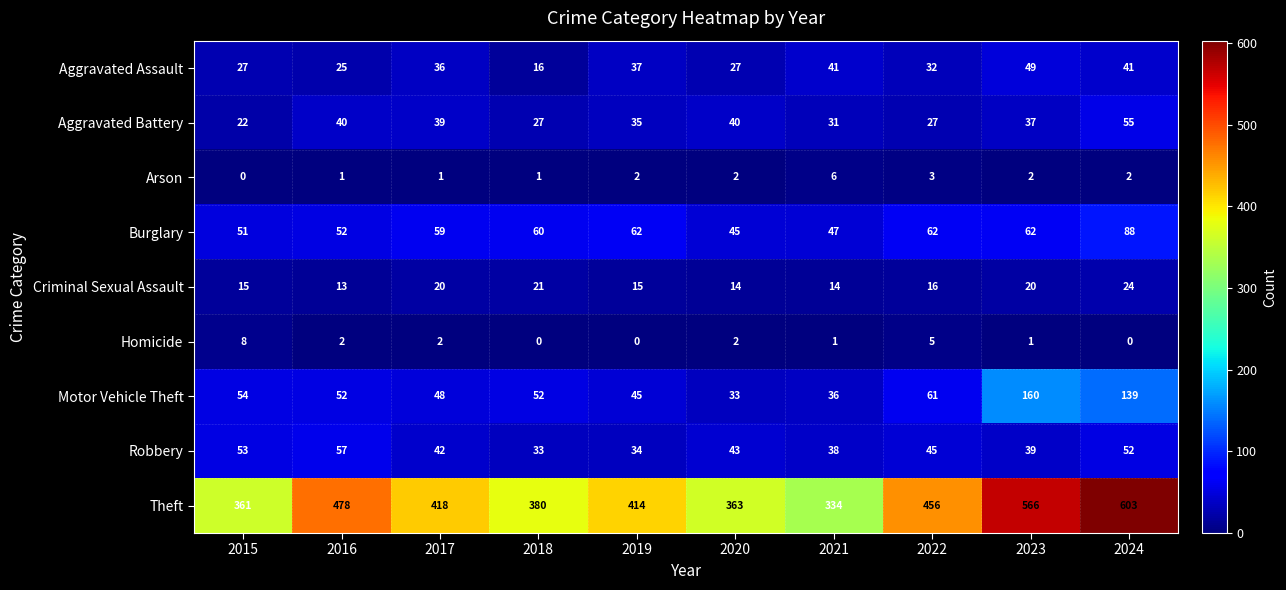

List the series in order of their peak value, lowest first.

Arson, Homicide, Criminal Sexual Assault, Aggravated Assault, Aggravated Battery, Robbery, Burglary, Motor Vehicle Theft, Theft